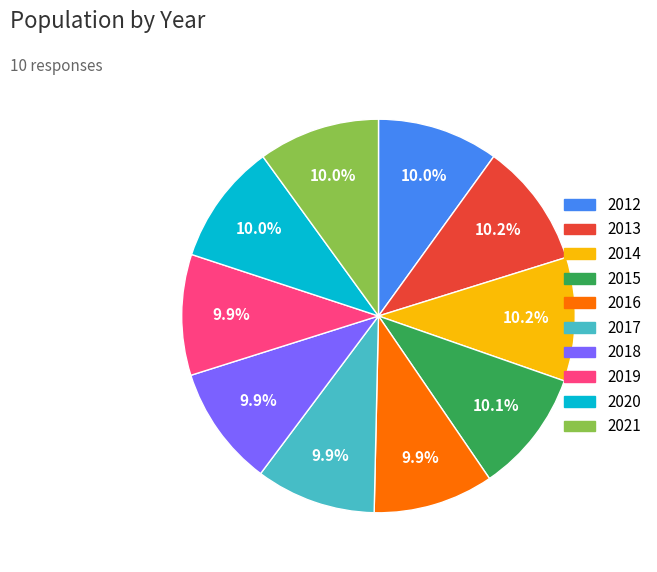

To the nearest percent, what is the combined percentage of 2017 and 2021?

20%